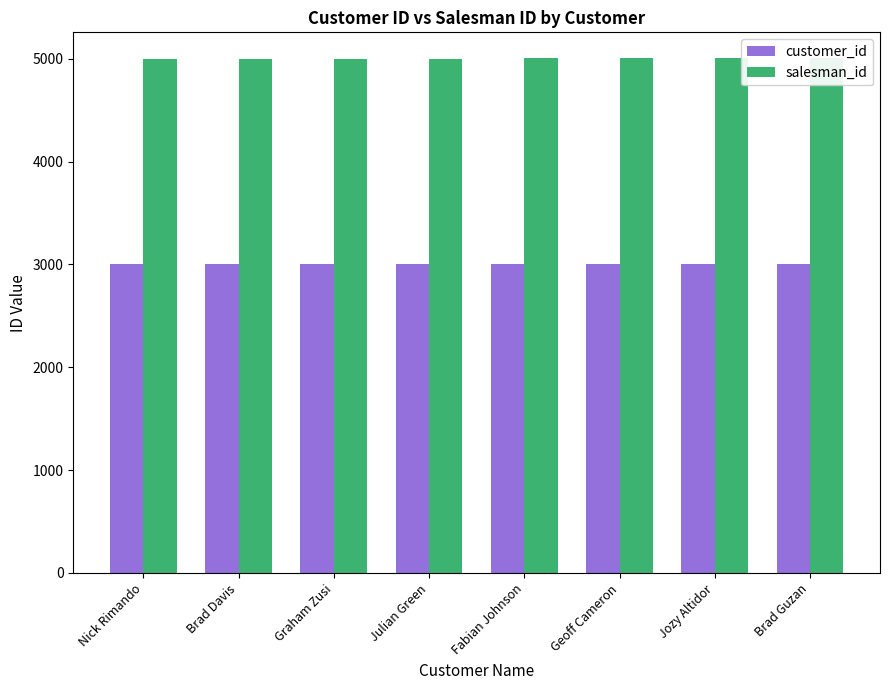

How many bars are there in total?

16